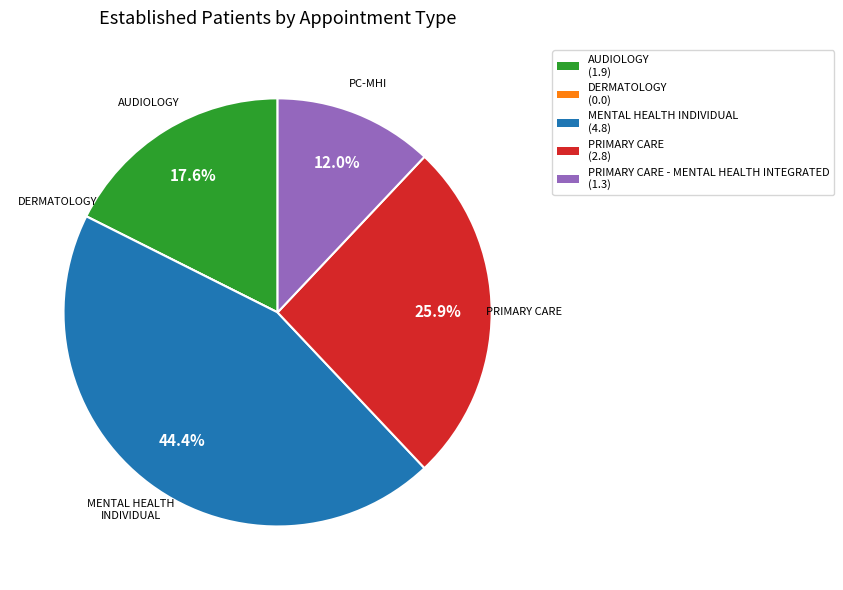

Does any single category account for the majority?

No